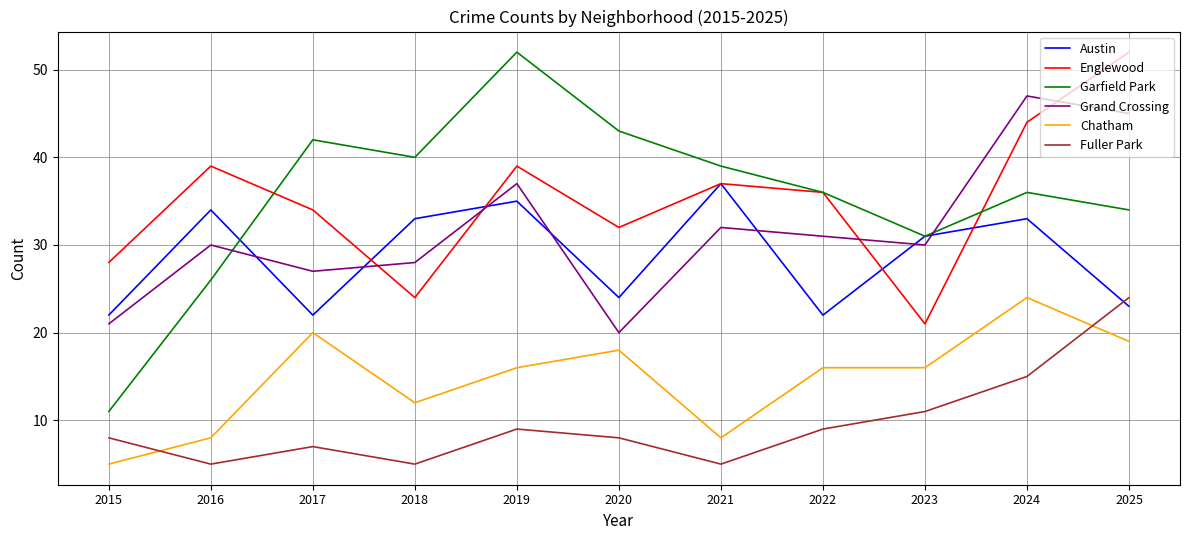

What value does the Chatham series have at 2018, to the nearest 10?

10